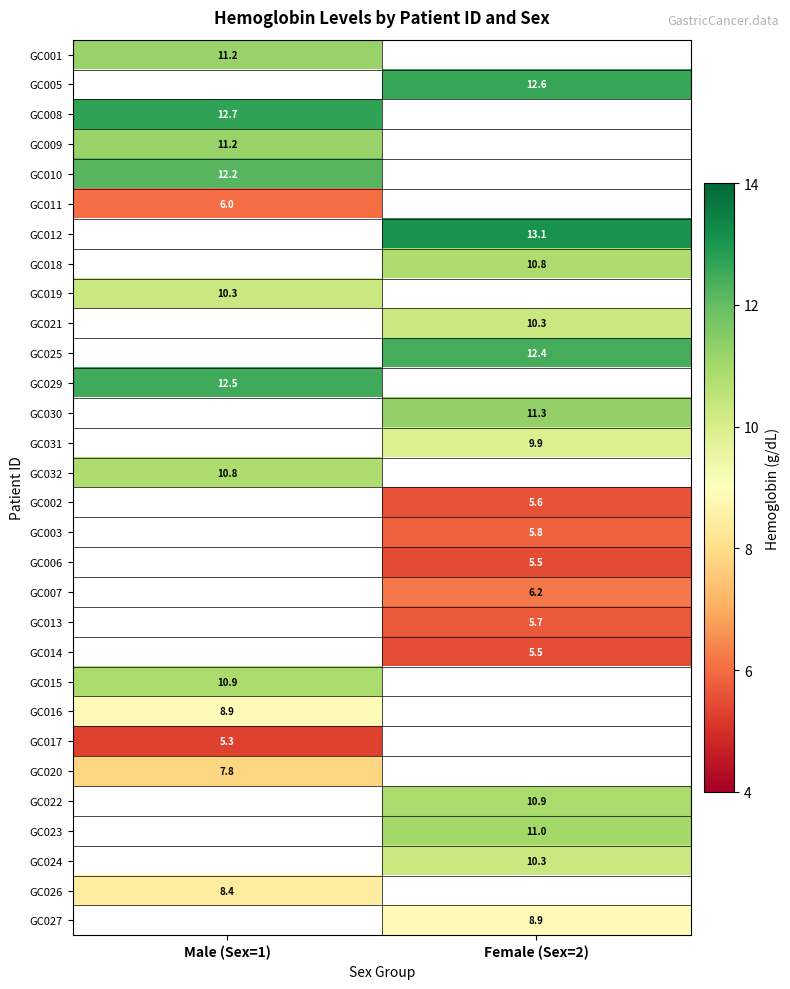

True or false: GC018 has a value of 14.8 at Female (Sex=2).

False